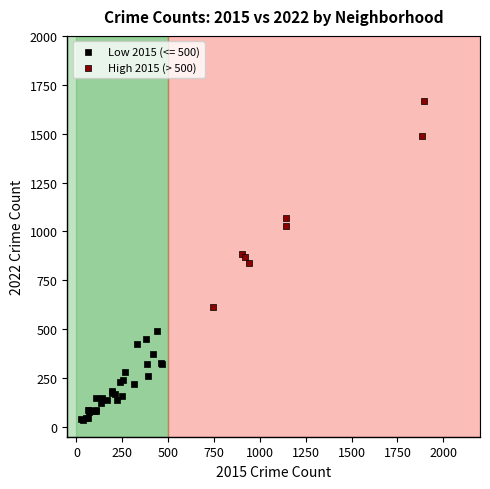

Which series reaches the maximum Y coordinate?

High 2015 (> 500)